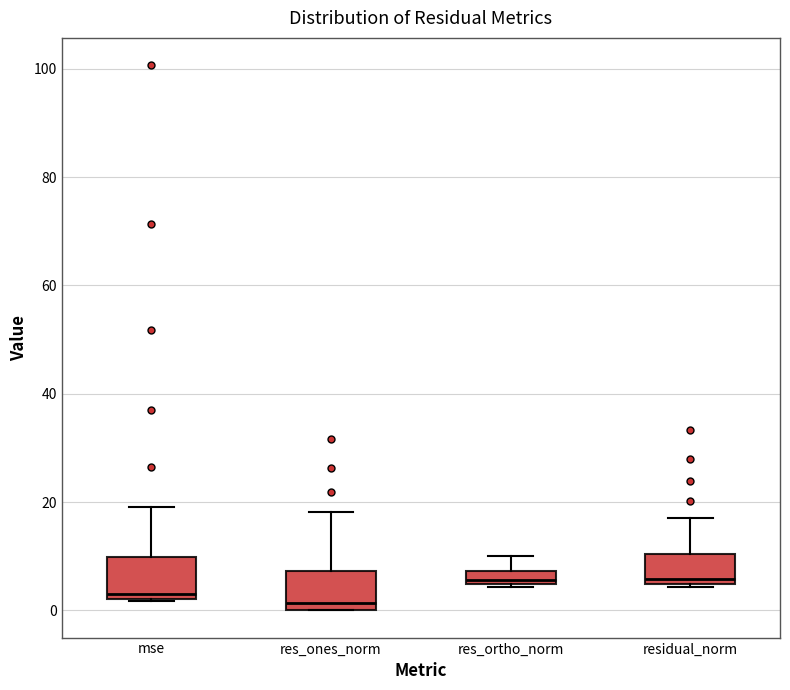

Where is the lower edge of the box for mse on the y-axis? The values are not printed on the chart, so give them approximately, as read against the axis.

2